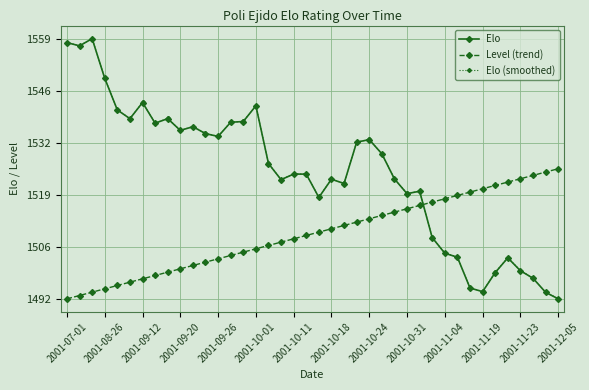

How many times do Level (trend) and Elo (smoothed) cross each other?

1